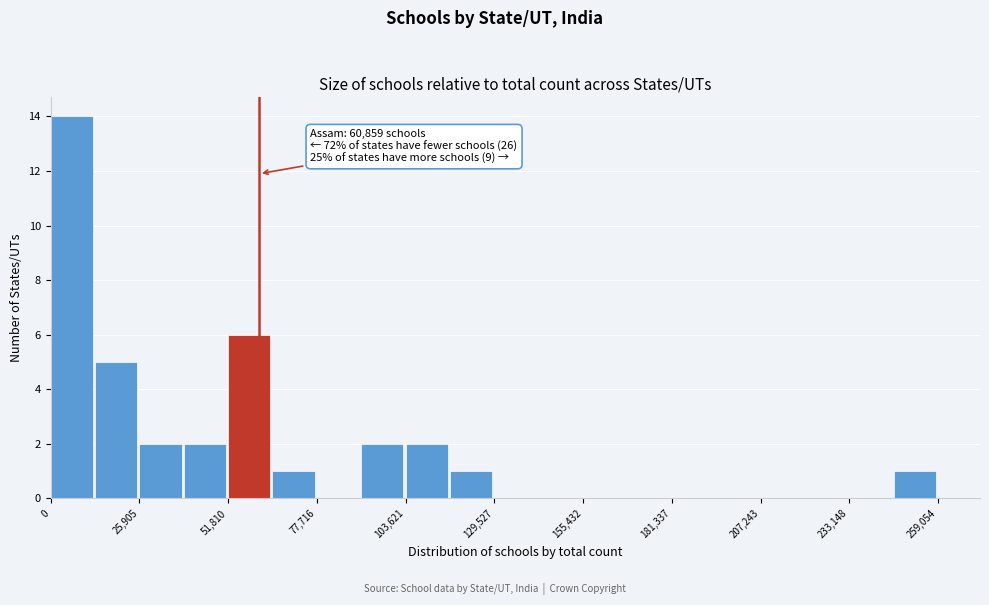

Read against the x-axis, roughly where is the centre of the tallest bar?

5000